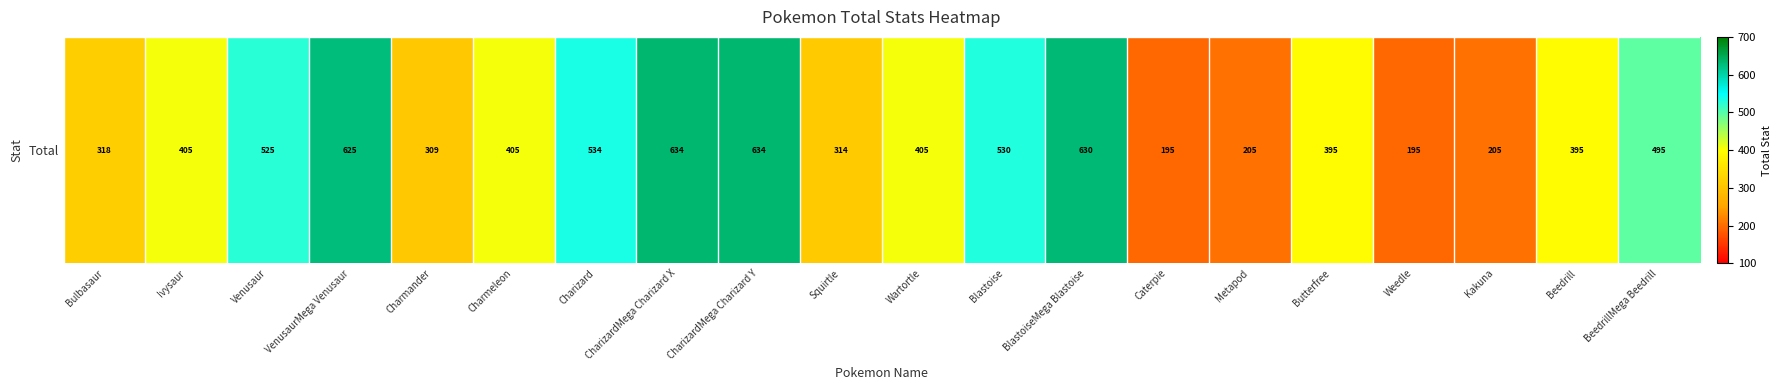

Which category has the lowest value across all series?

Caterpie